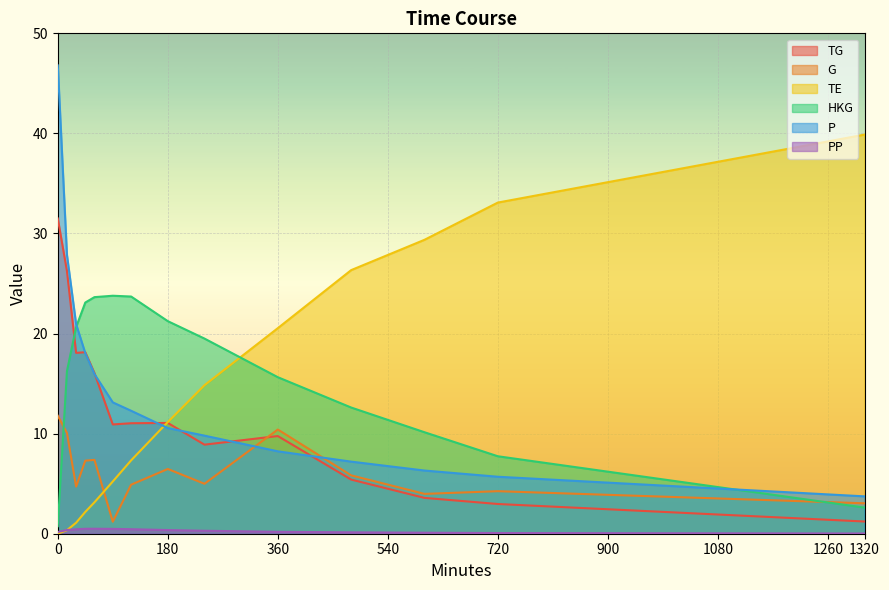

The P series shows 6.3 at 600. True or false?

True